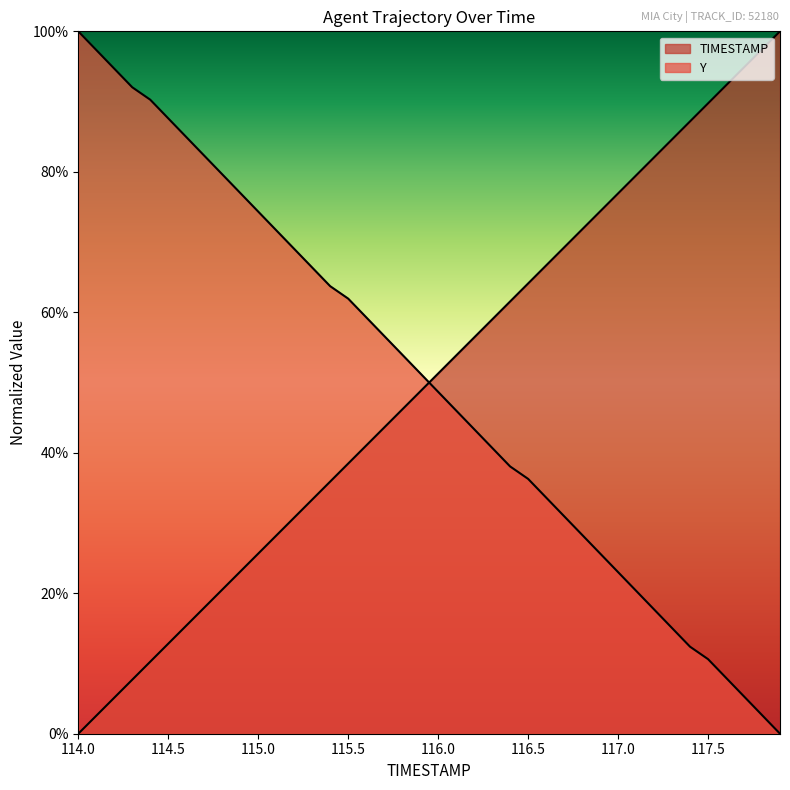

What is the sum of the Y values at 116.3 and 115.7?

97.3